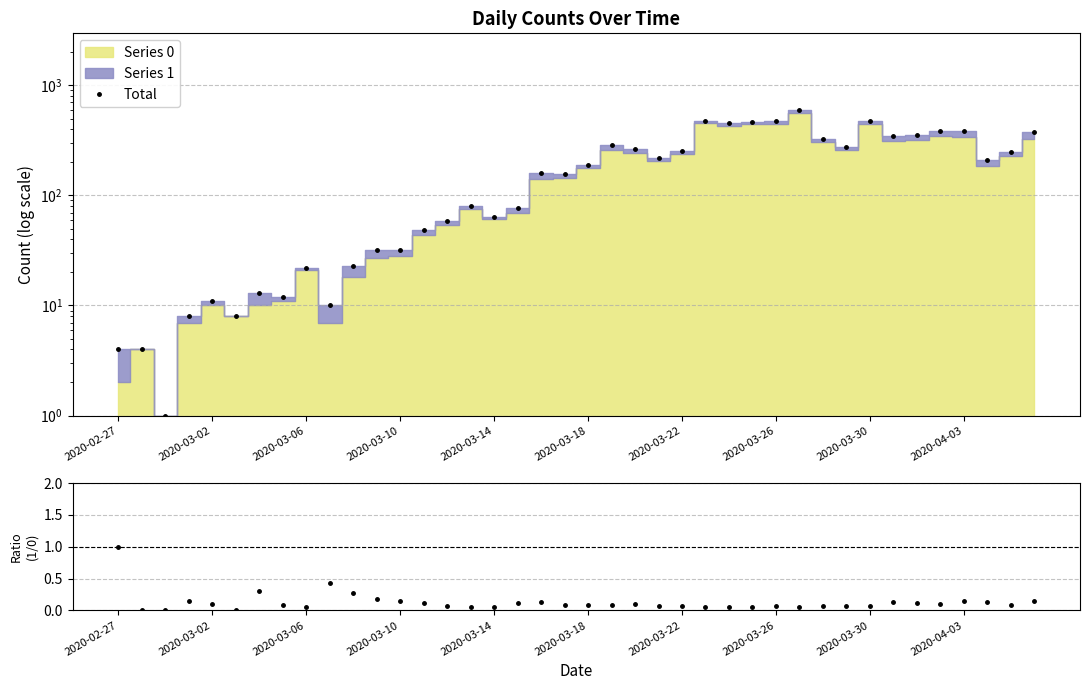

True or false: Total and Series 1 / Series 0 intersect in this chart.

False